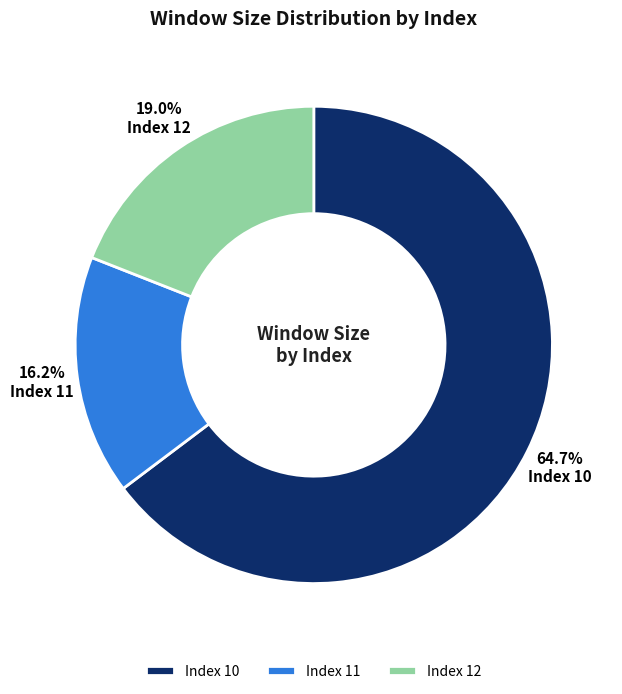

Which category accounts for the majority?

Index 10